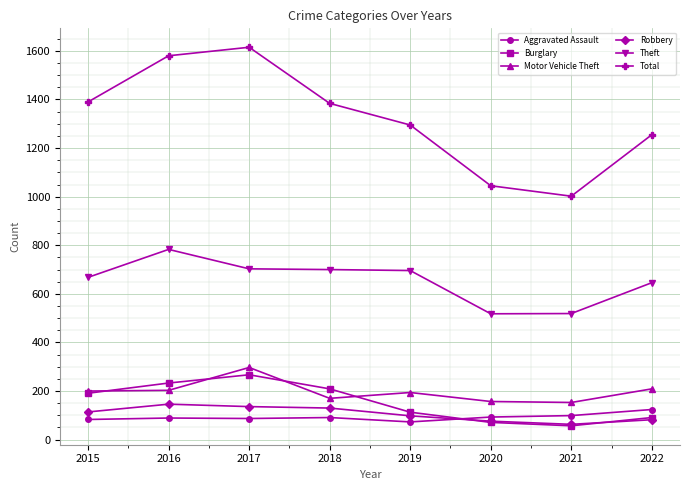

Read the Aggravated Assault value at 2015.

83